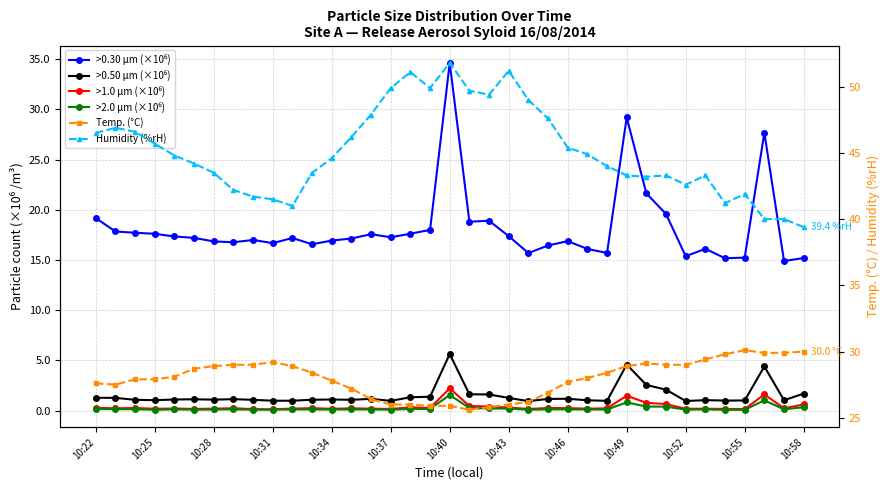

True or false: >2.0 µm (×10⁶) and >0.30 µm (×10⁶) intersect in this chart.

False